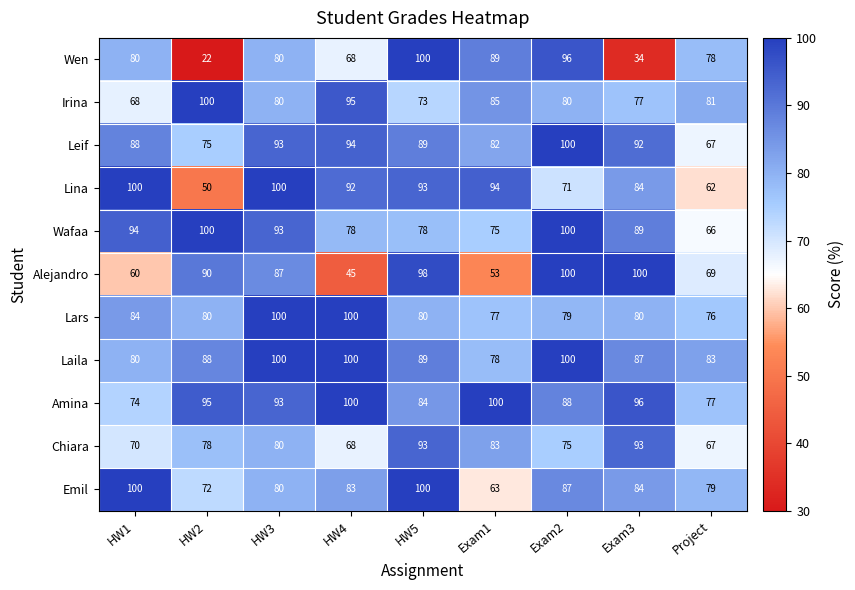

How many data points in Lars are less than 80?

3